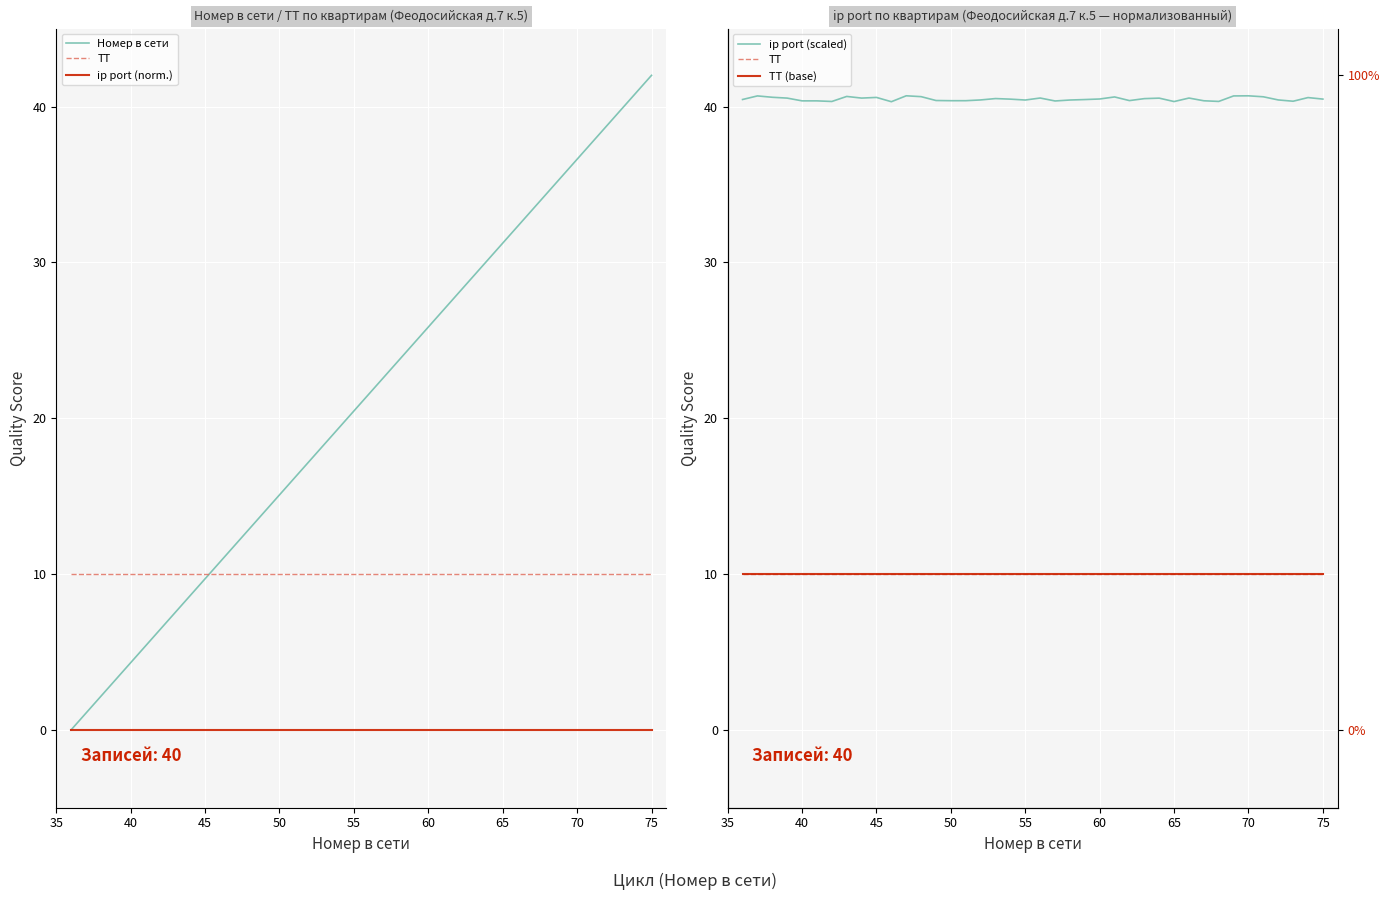

Which series ends up on top after the final intersection of Номер в сети and ТТ (base)?

Номер в сети